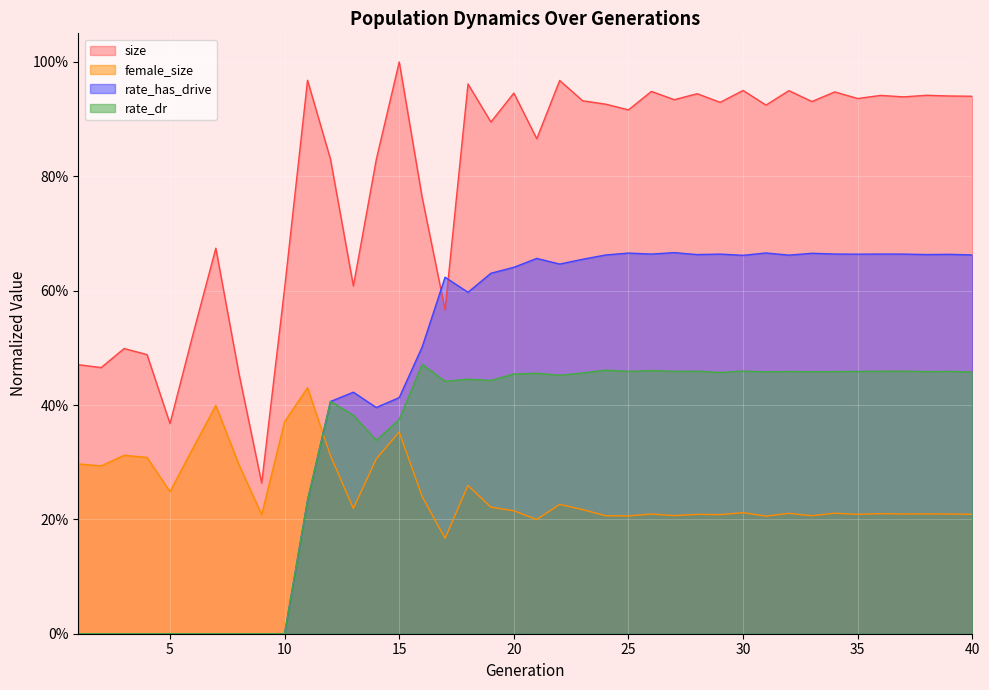

List the series in order of their peak value, highest first.

size, rate_has_drive, rate_dr, female_size